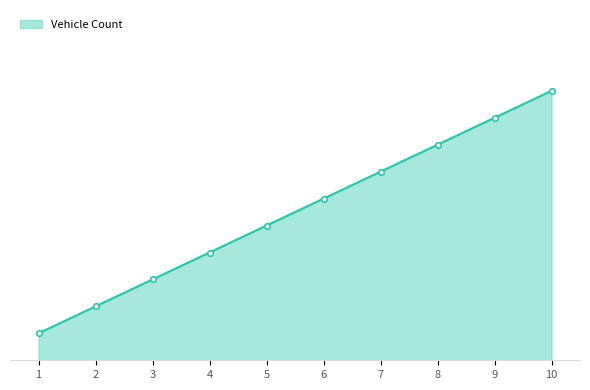

True or false: the data shows 5 at 5.

True